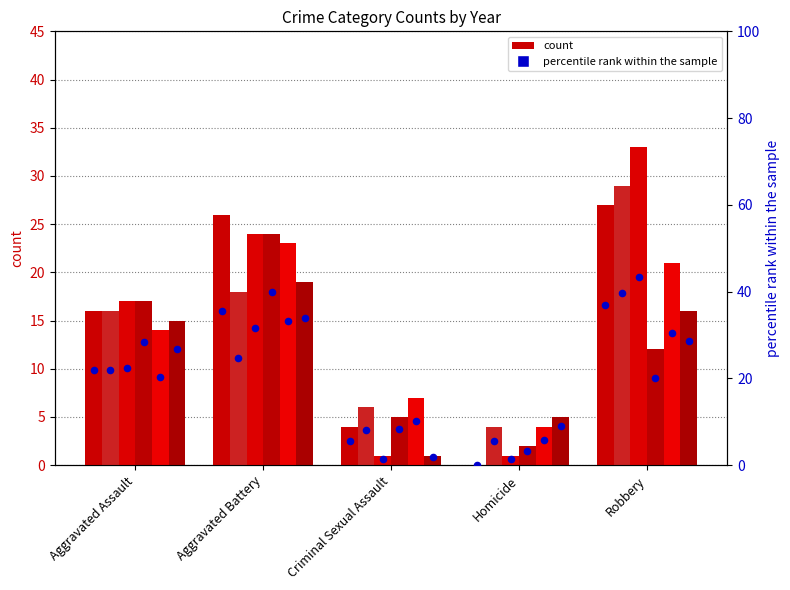

At how many categories does at least one series exceed 26?

1